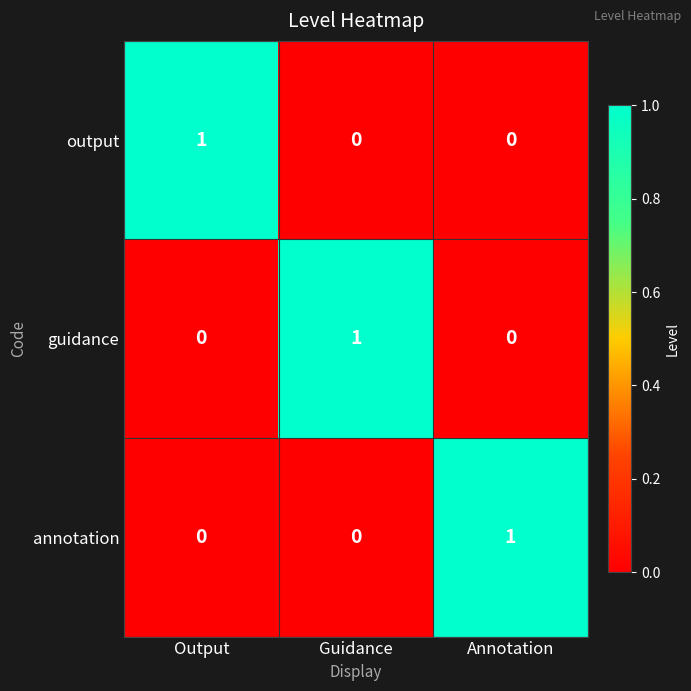

At how many categories does at least one series exceed 0?

3